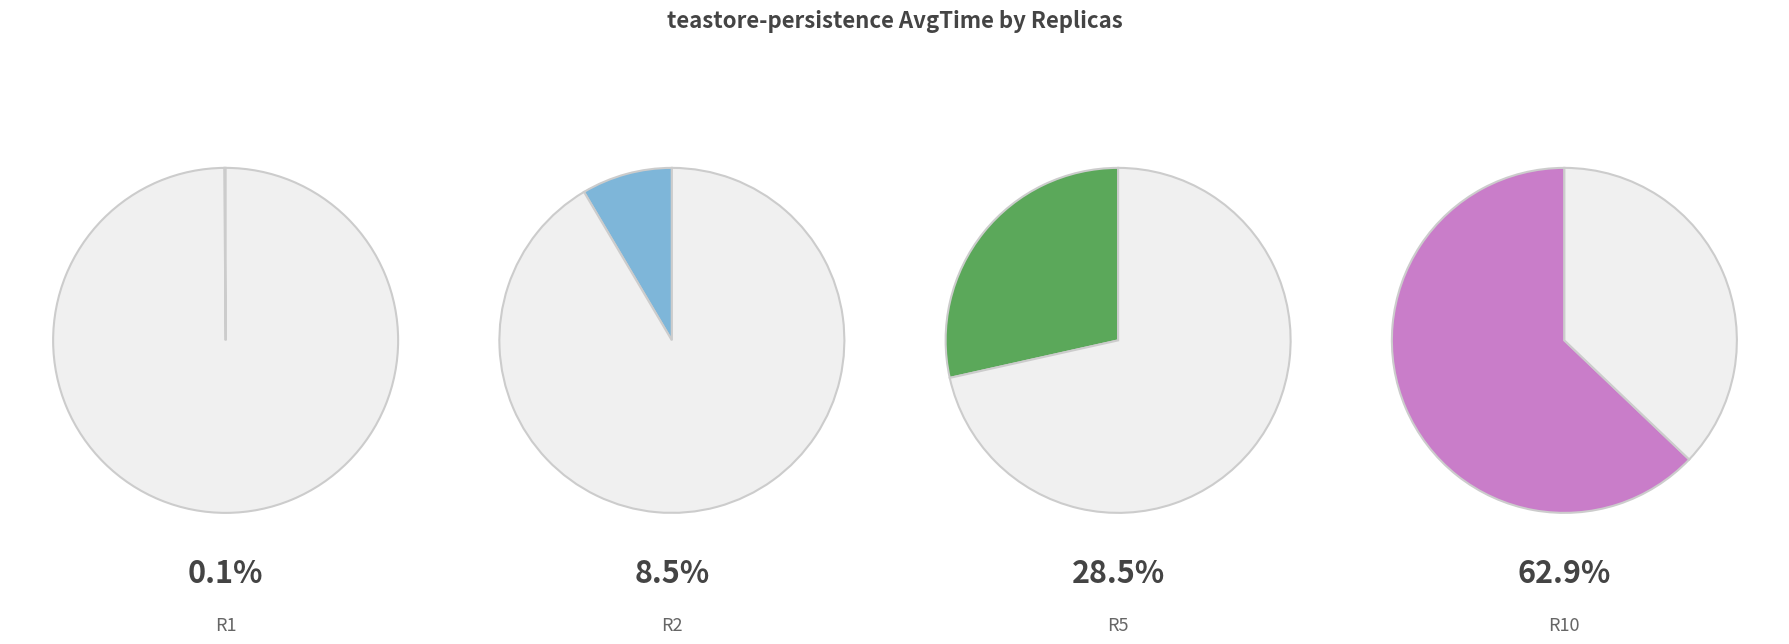

To the nearest percent, what is the average slice percentage?

25%